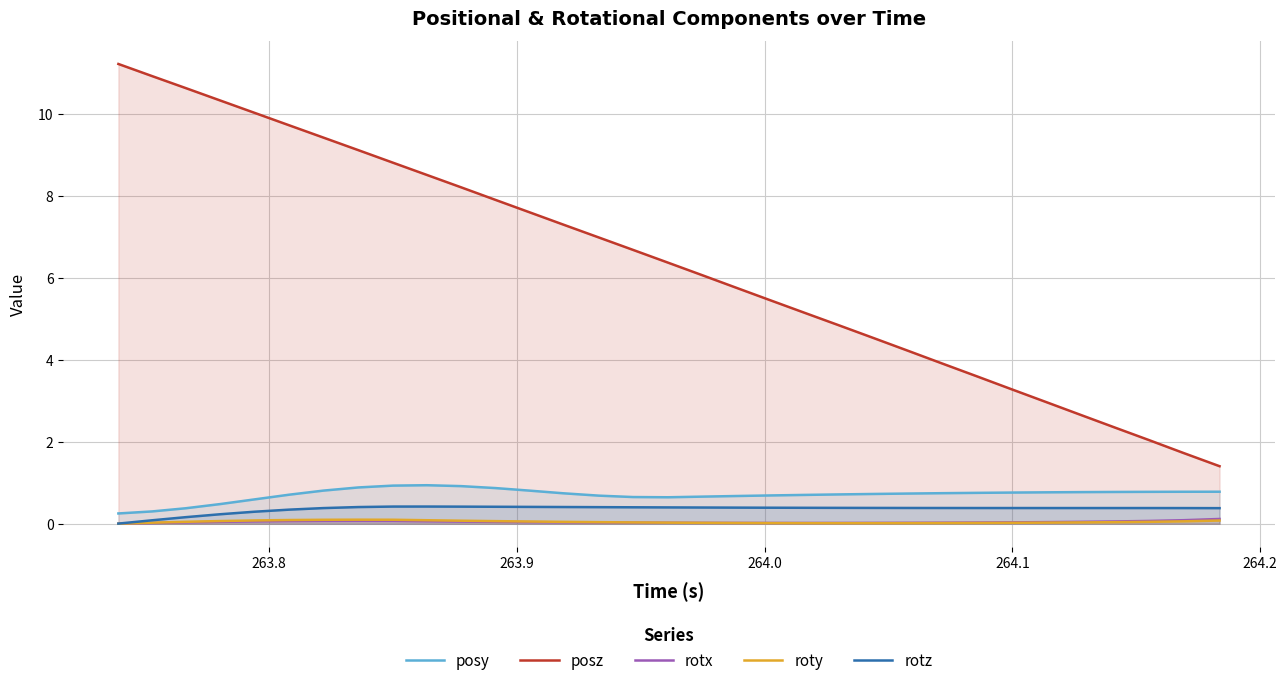

At how many categories does at least one series exceed 0?

33